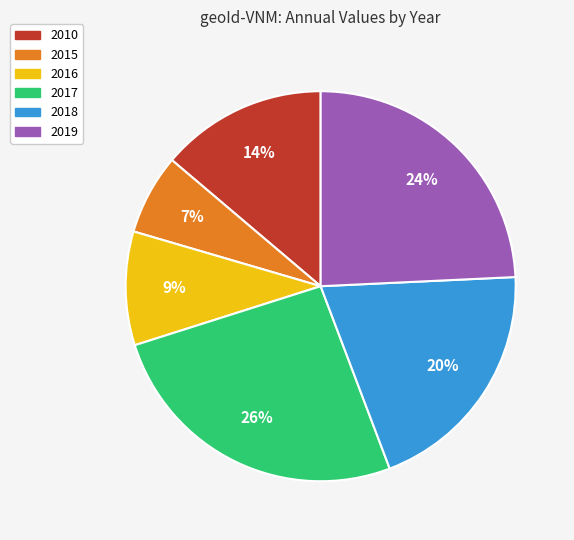

Rank the categories by value from lowest to highest.

2015, 2016, 2010, 2018, 2019, 2017